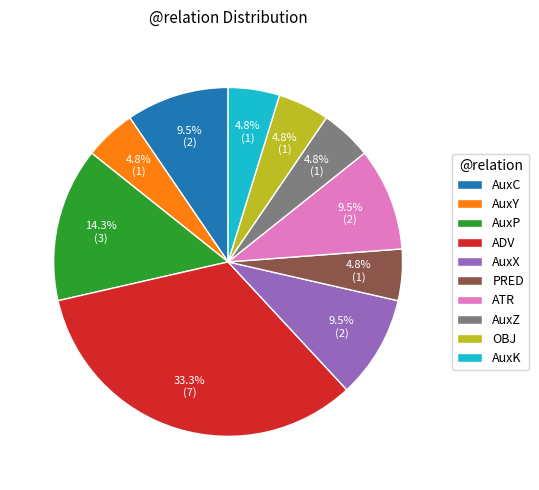

What is the largest slice in the pie chart?

ADV